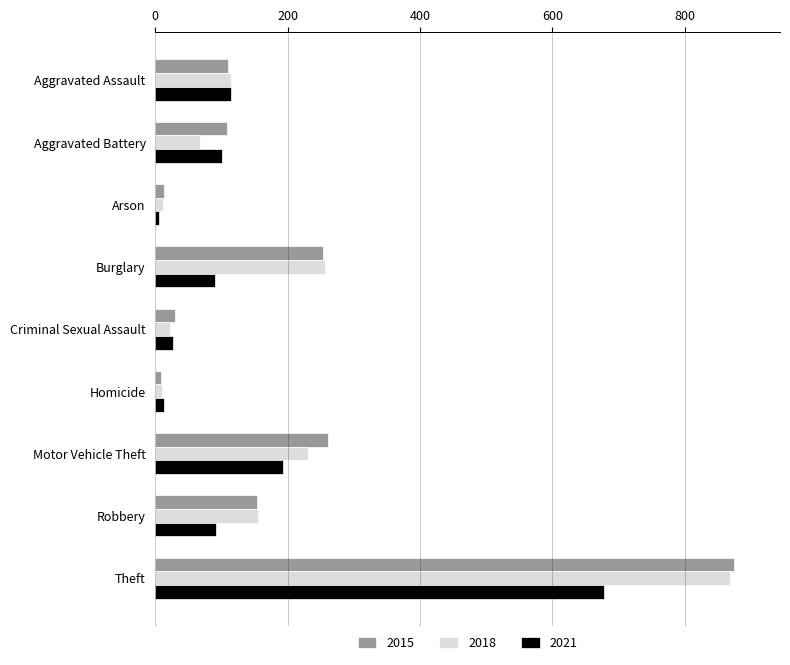

The 2018 series shows 19 at Aggravated Battery. True or false?

False